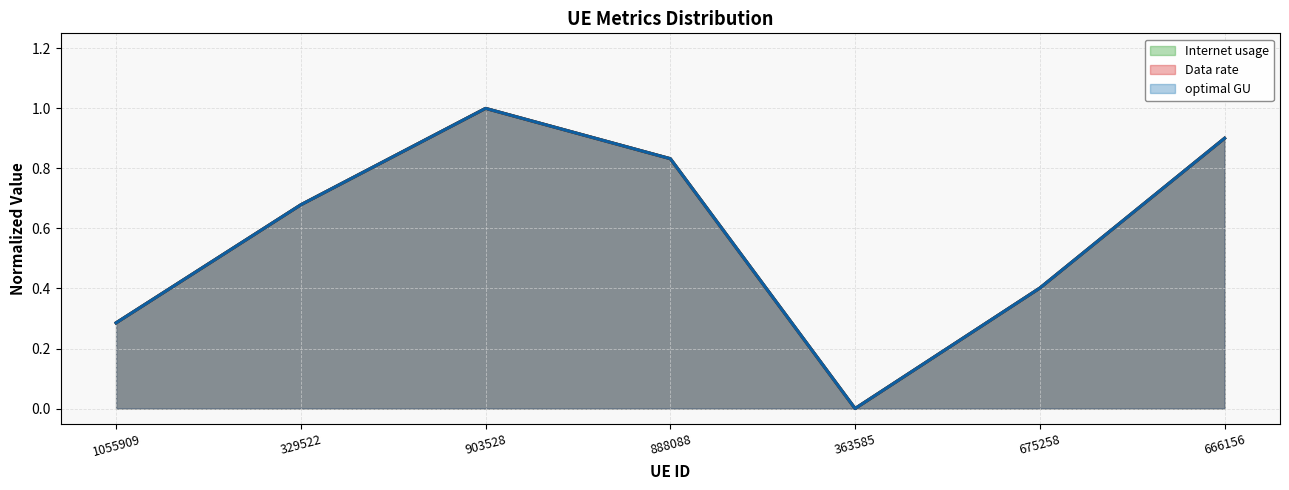

Is it true that Internet usage equals 0.8 at 888088?

True